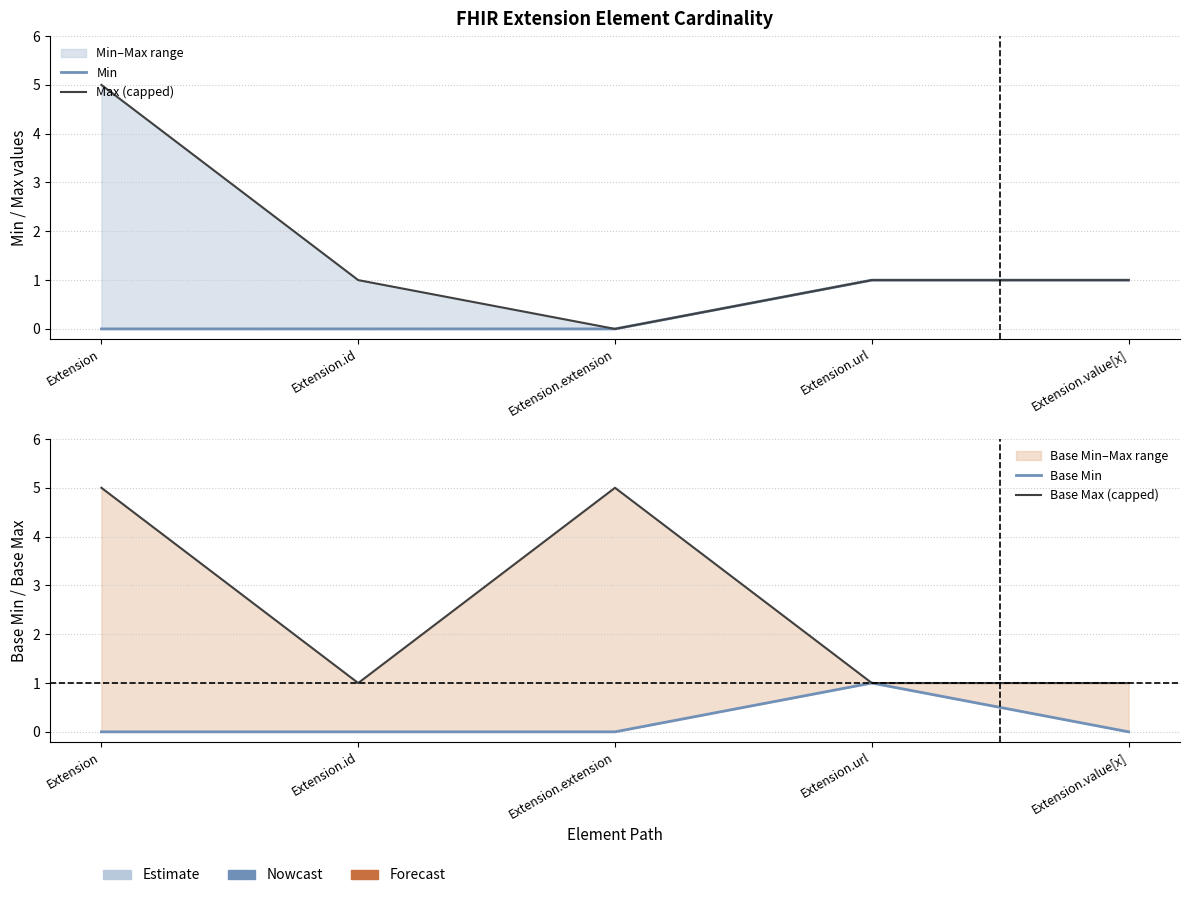

At which category is the sum across all series the highest?

Extension